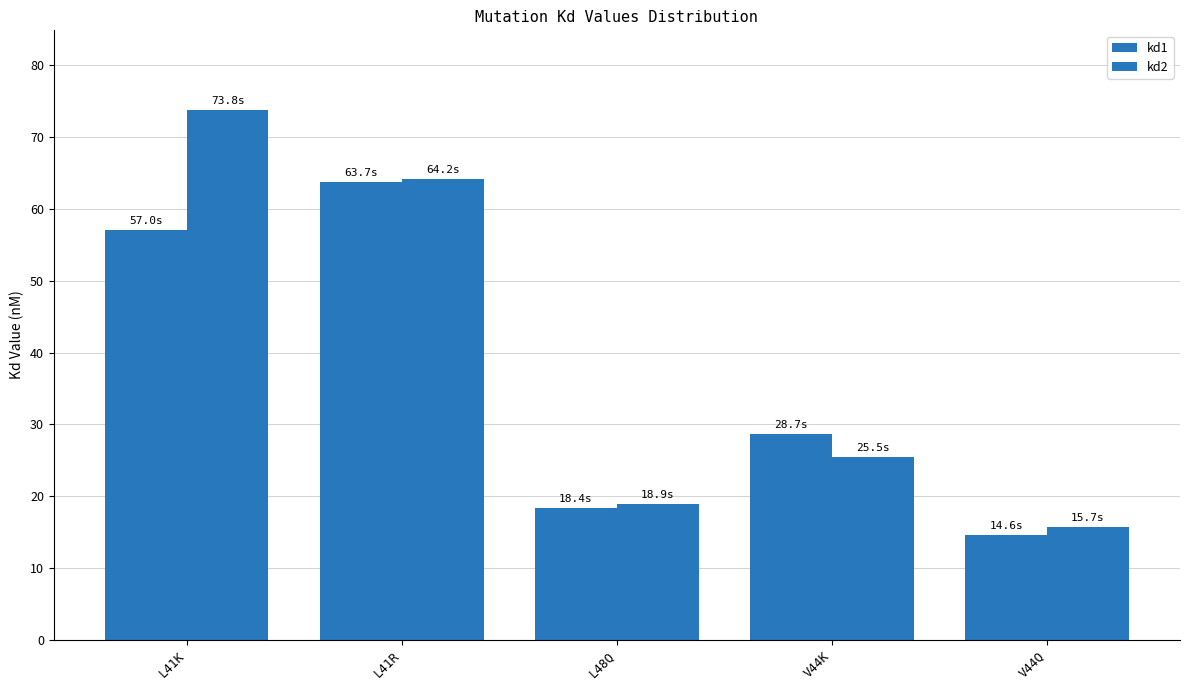

True or false: kd2 has a value of 41.8 at V44K.

False